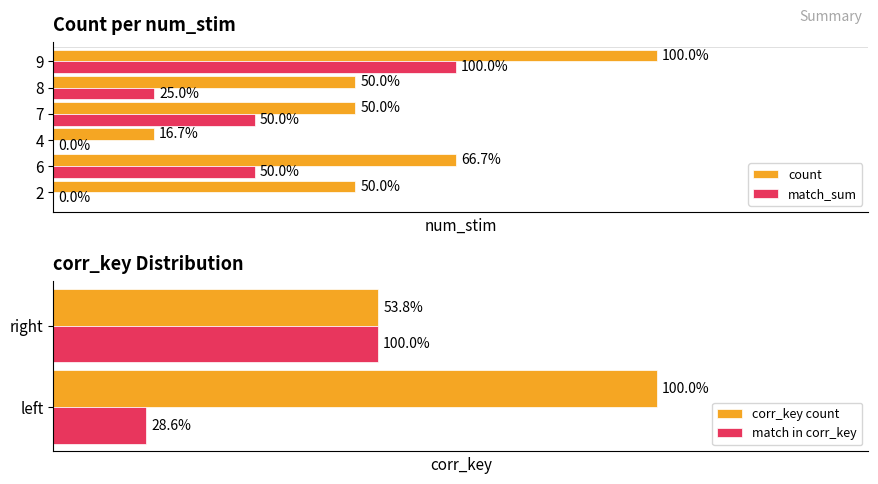

What is the sum of the count values at 8 and 4?

4